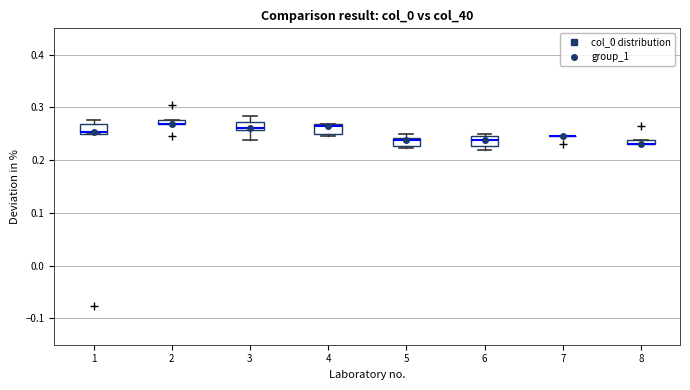

Where is the upper edge of the box at x = 5 on the y-axis? The values are not printed on the chart, so give them approximately, as read against the axis.

0.24